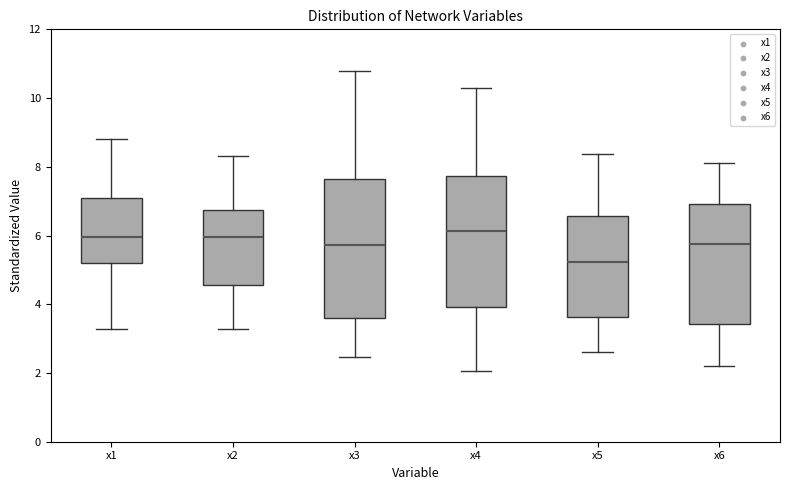

Which box's median line is the lowest?

x5